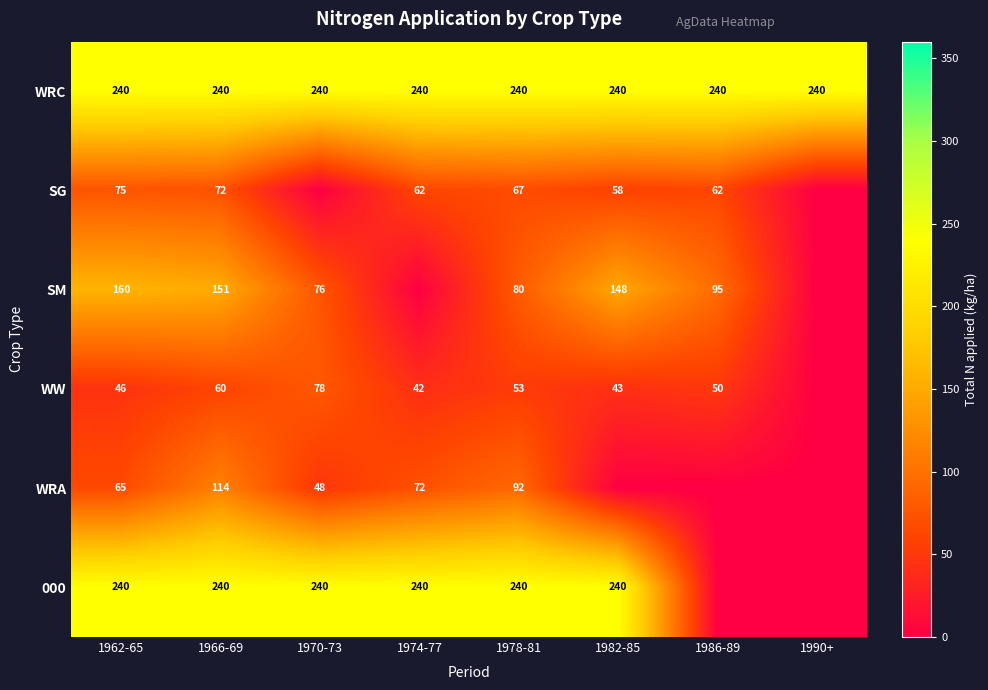

What is the total value across all series at 1966-69?

877